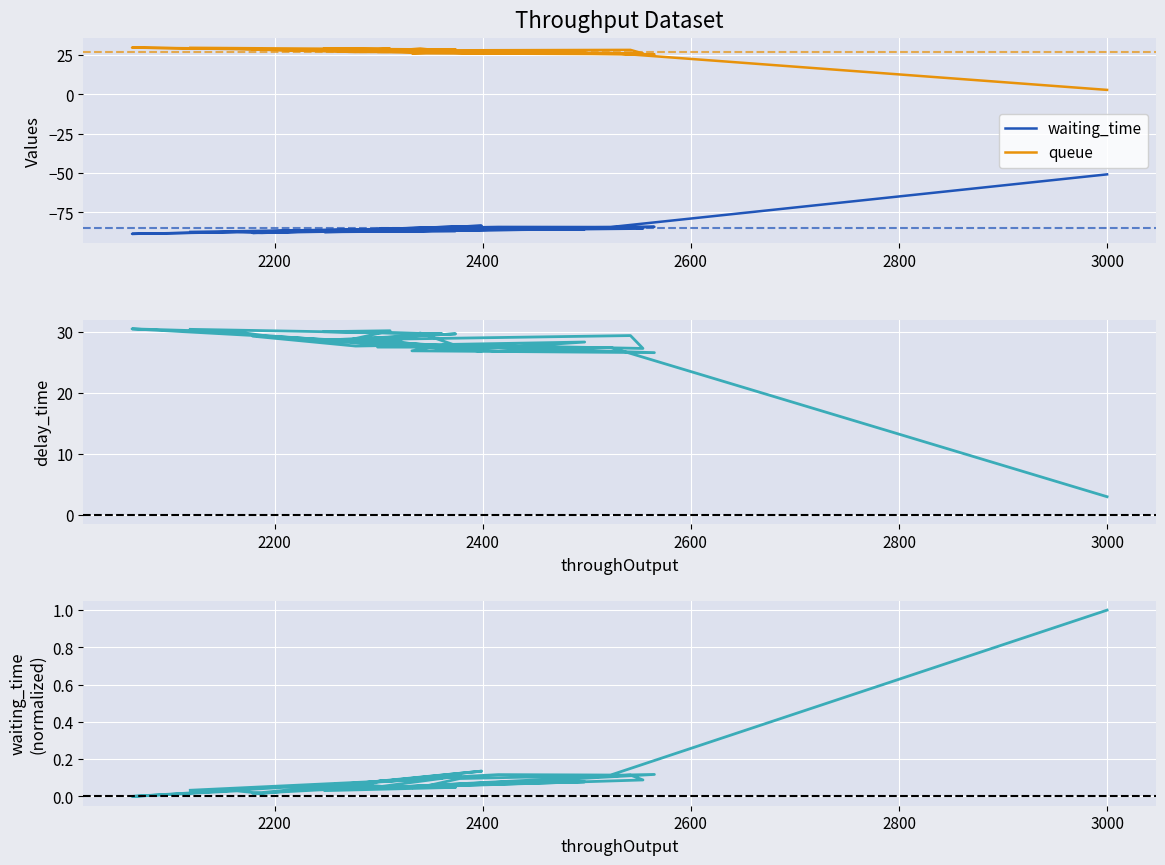

At which category does waiting_time (normalized) reach its first local valley?

2200